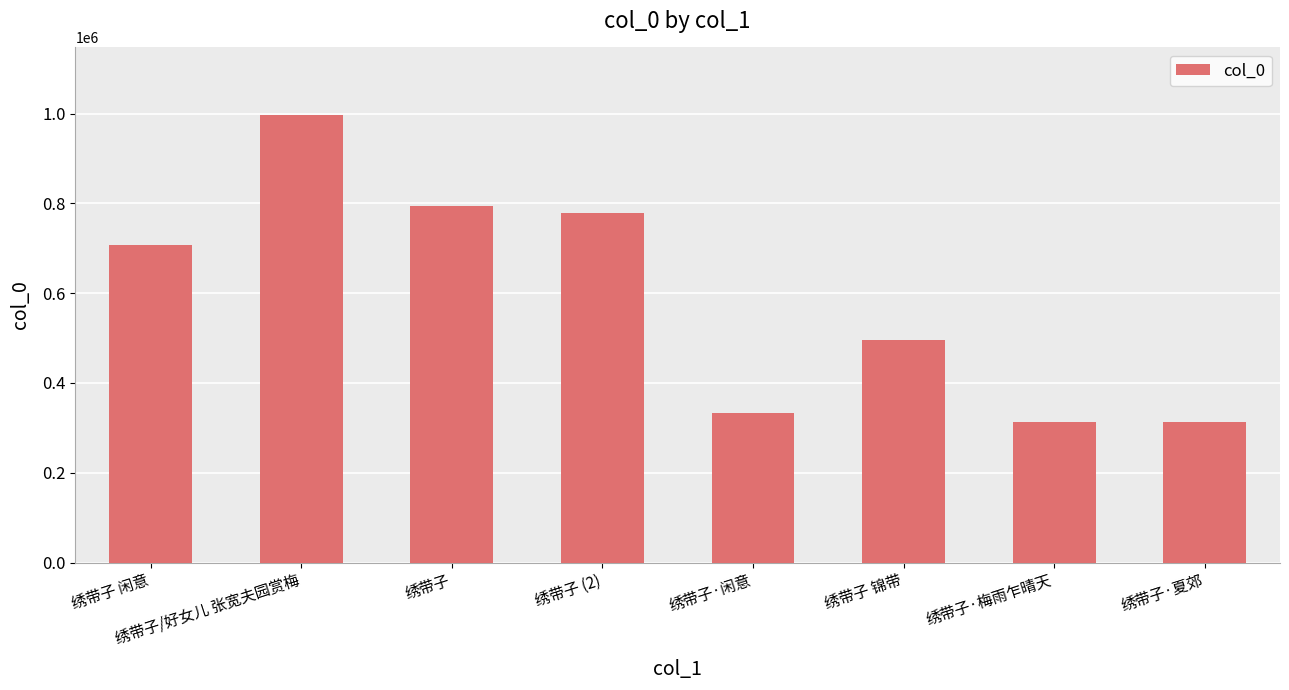

What value does the data have at 绣带子?

794424